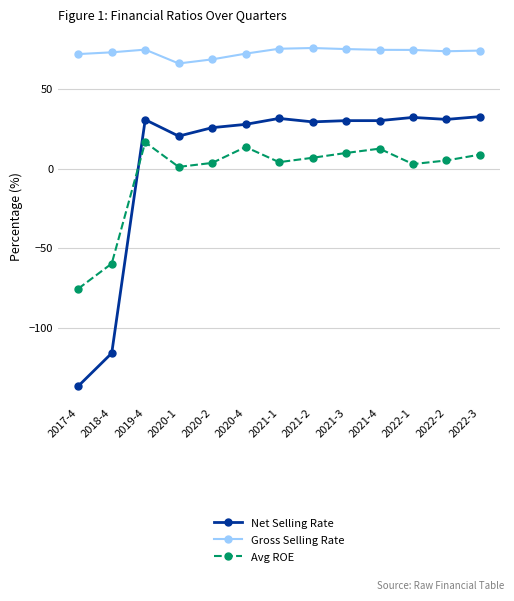

Is it true that Net Selling Rate equals 25.9 at 2020-2?

True